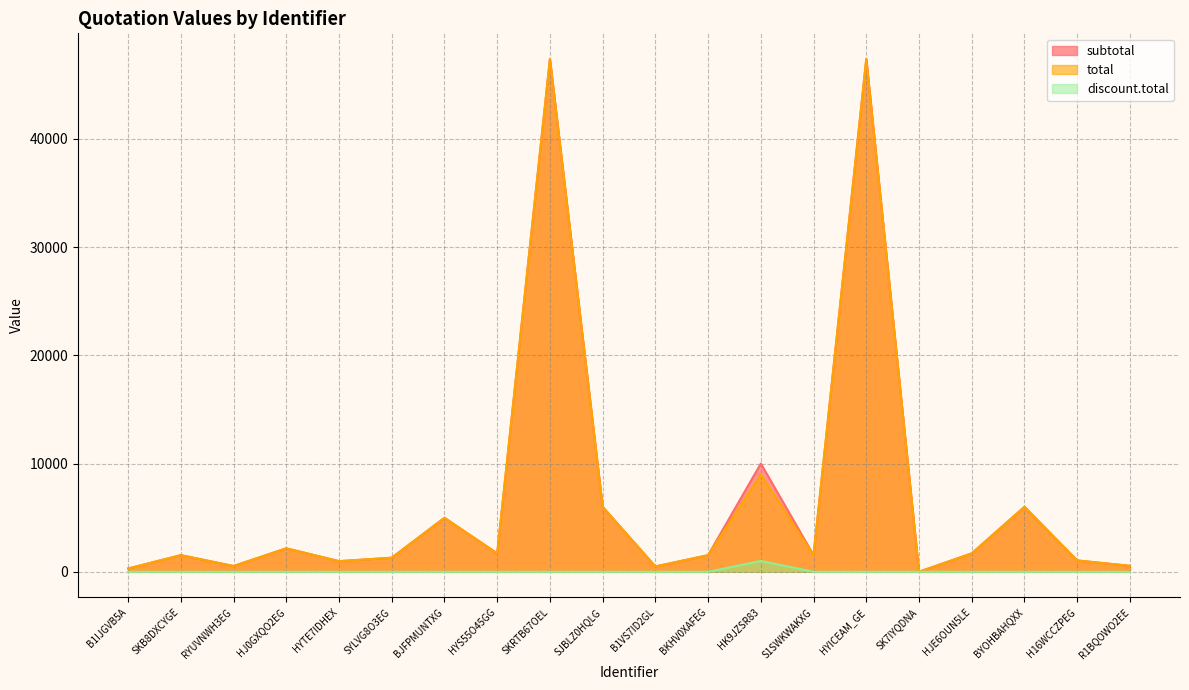

Count the number of categories in the chart.

20